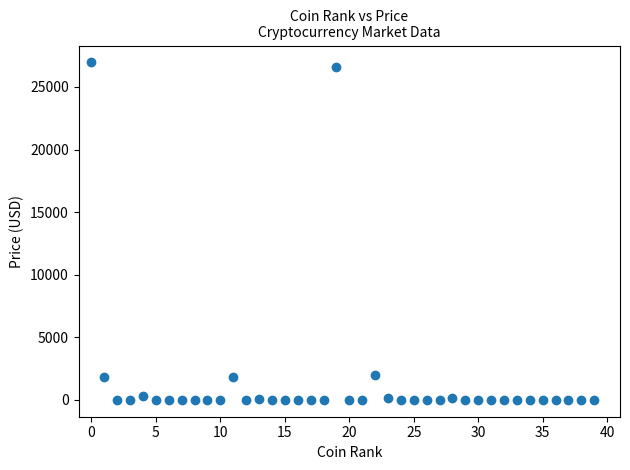

What is the range of Y values (max minus min)?

26963.5